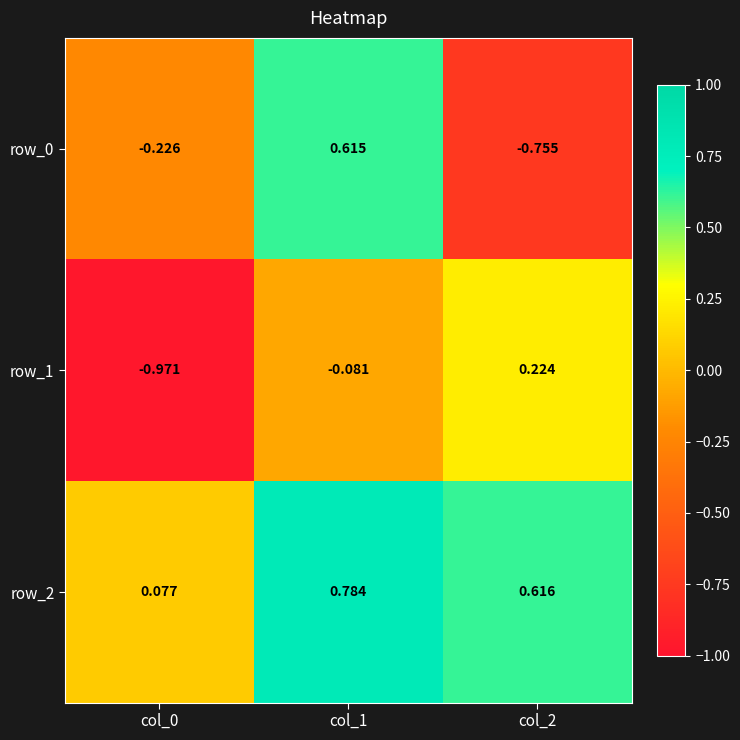

Is the value of row_2 at col_1 greater than the value of row_1 at col_2?

Yes